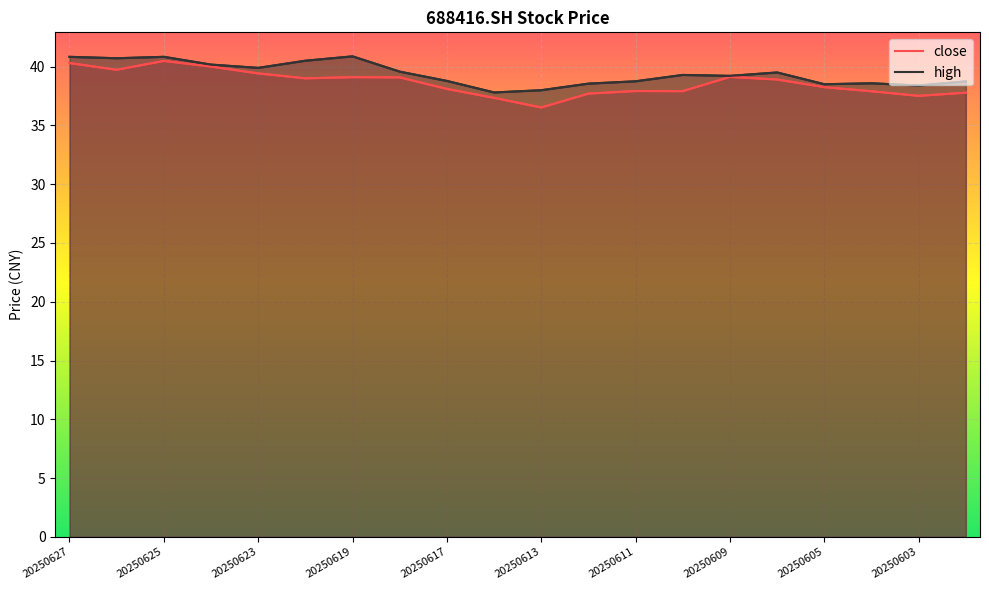

What are all the series names shown in the legend?

close, high